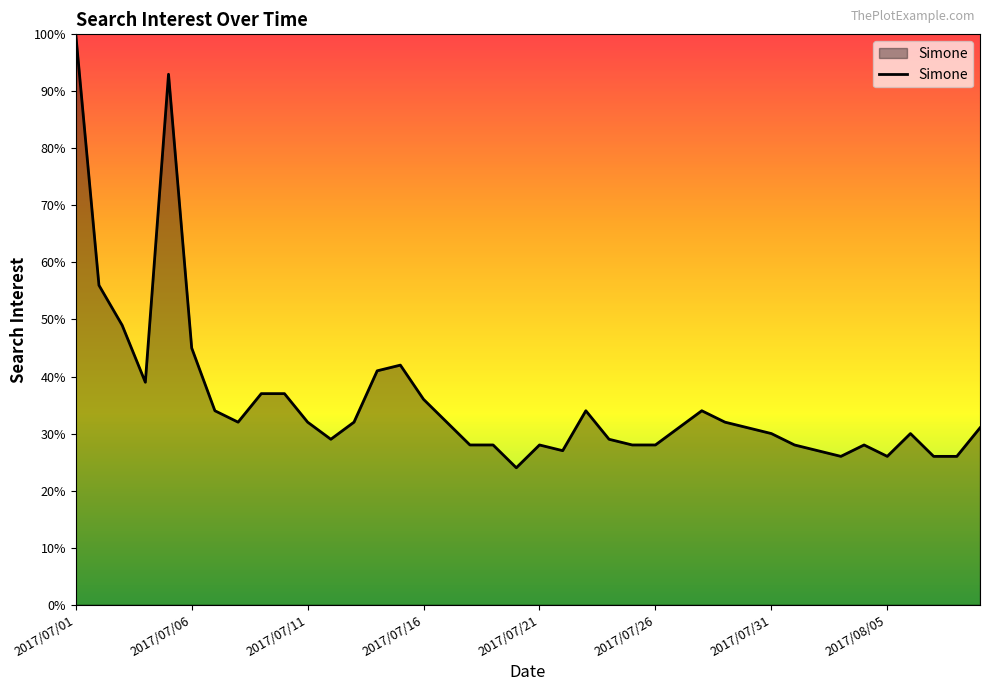

What is the minimum value shown in the chart?

24